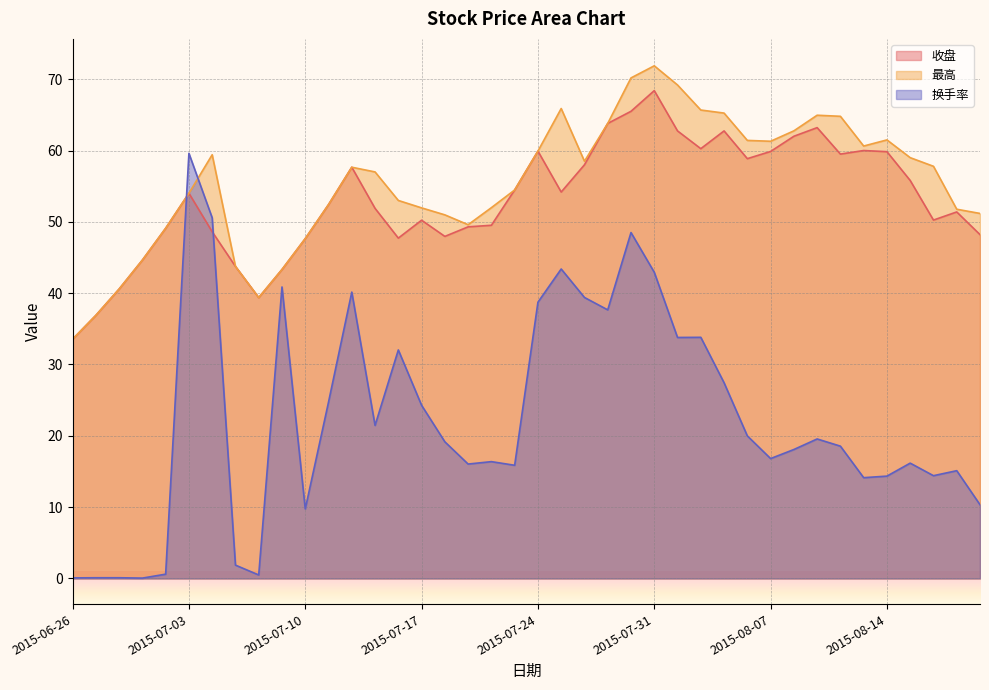

Does the chart display data point markers on the line(s)?

No